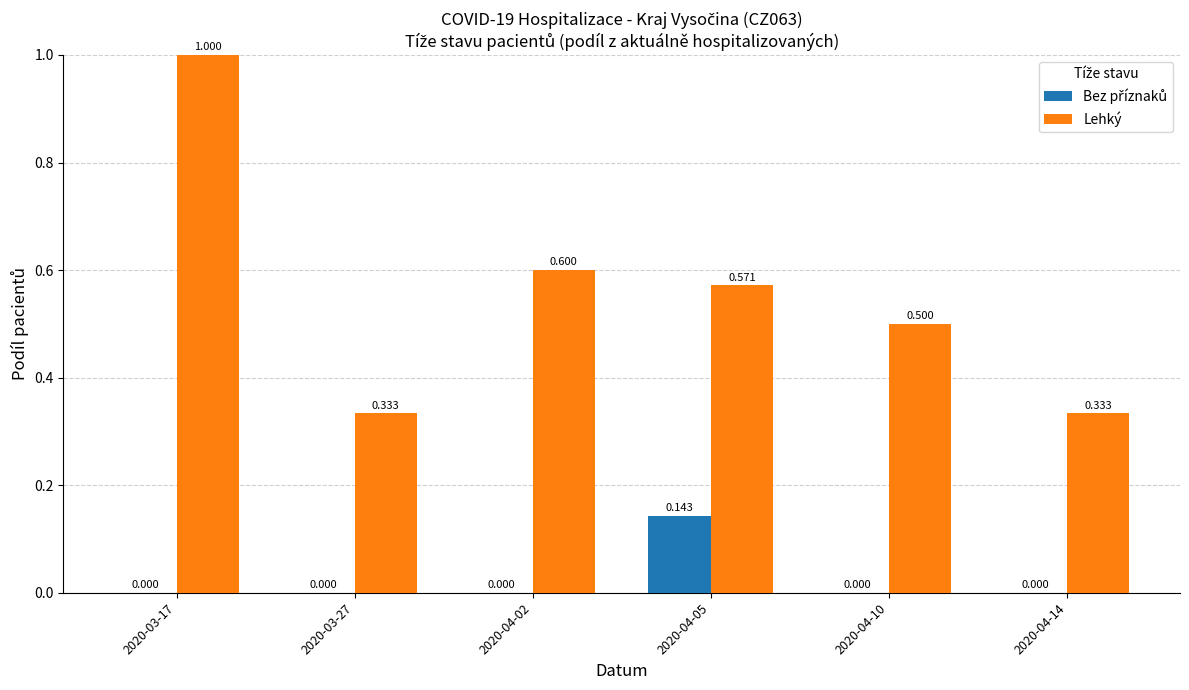

How many groups of bars are there?

6